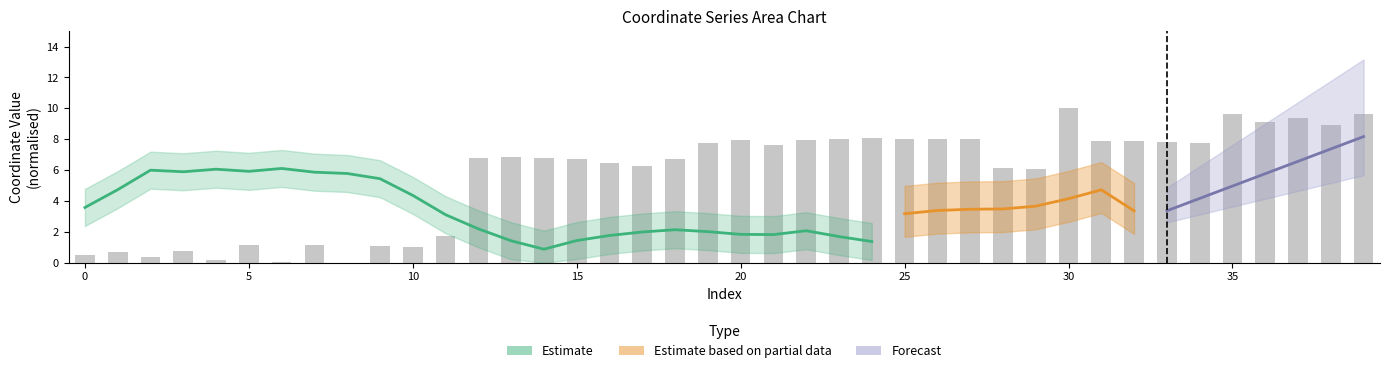

How many values exceed 6?

28